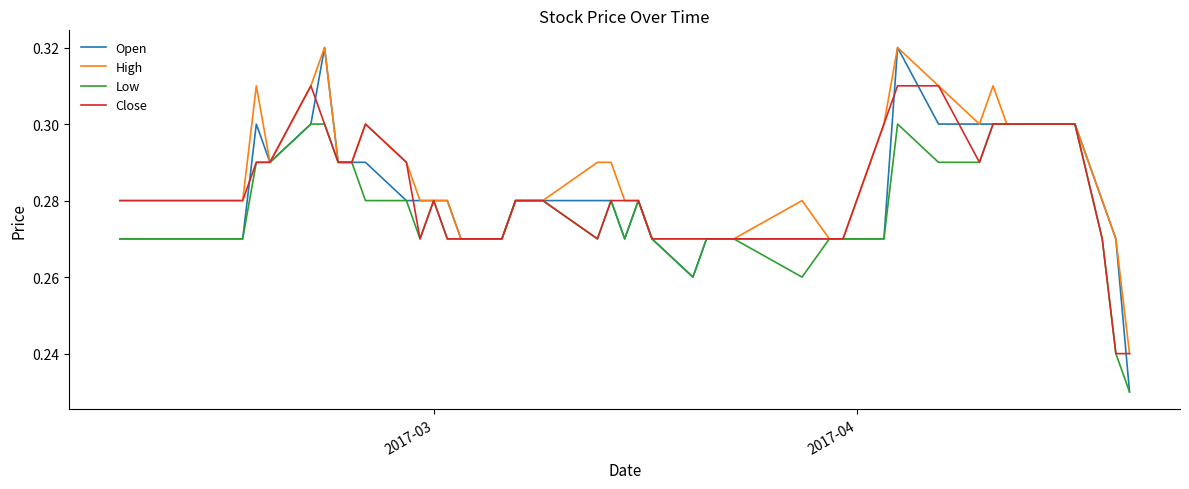

How many lines are shown in the chart?

4